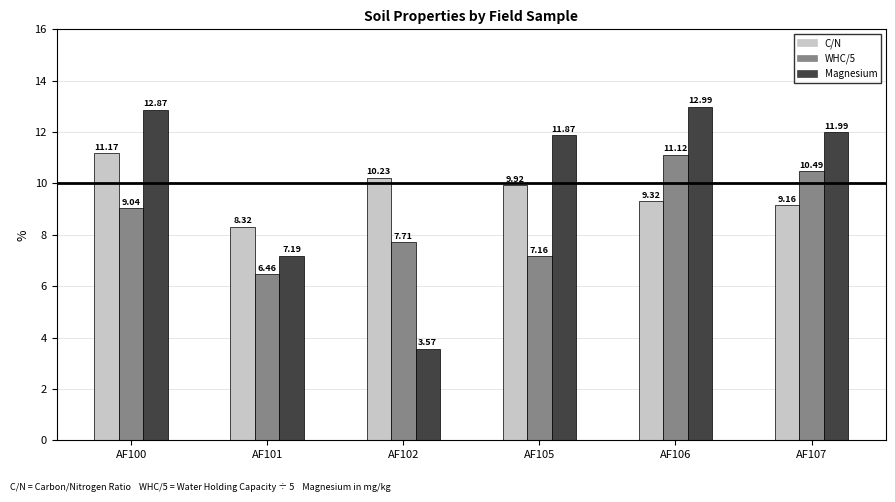

What is the difference between the Magnesium values at AF101 and AF107?

4.8